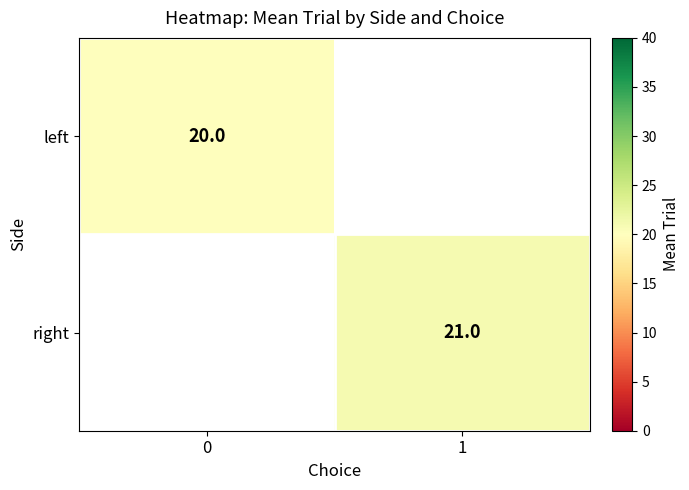

The value of left at 0 is 30. True or false?

False